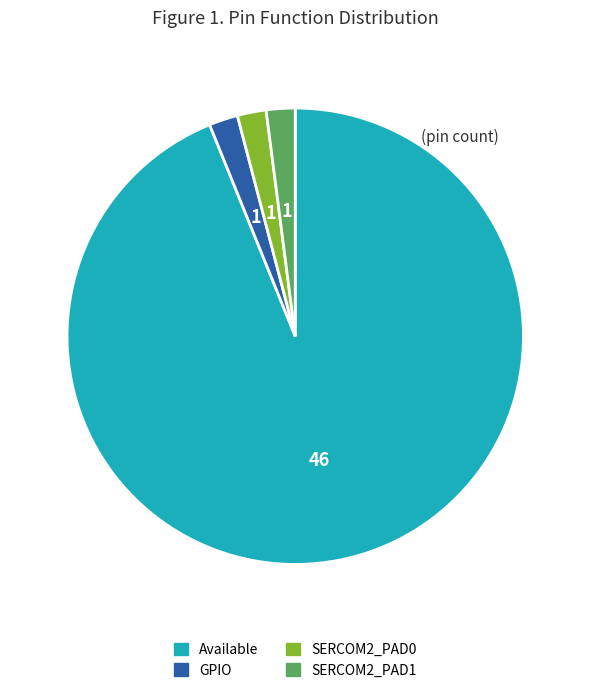

Is there a majority slice in this chart?

Yes